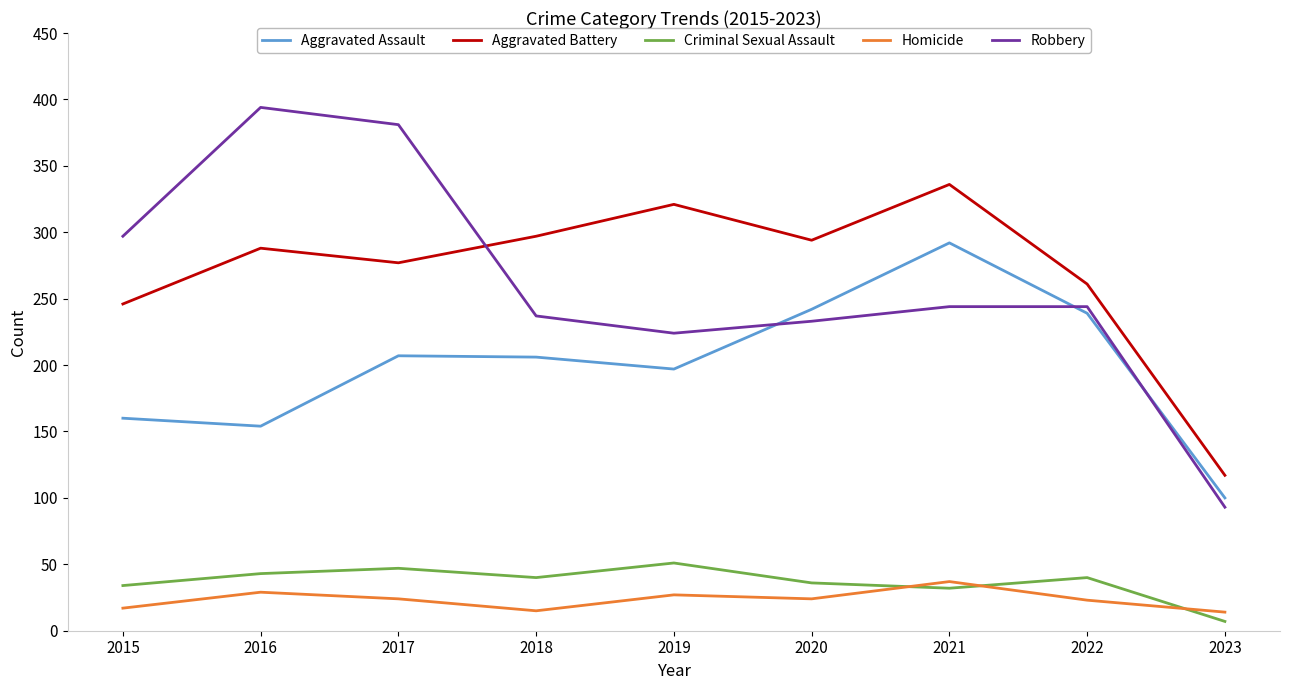

True or false: Criminal Sexual Assault and Aggravated Assault cross at least once.

False